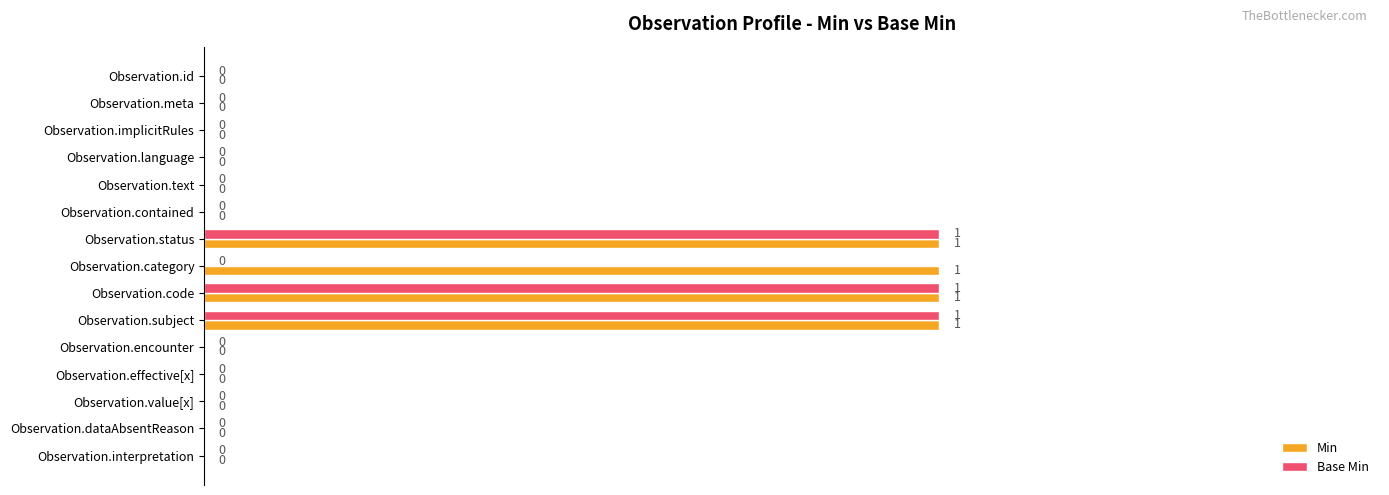

Count the Min values in the range 0 to 1.

15